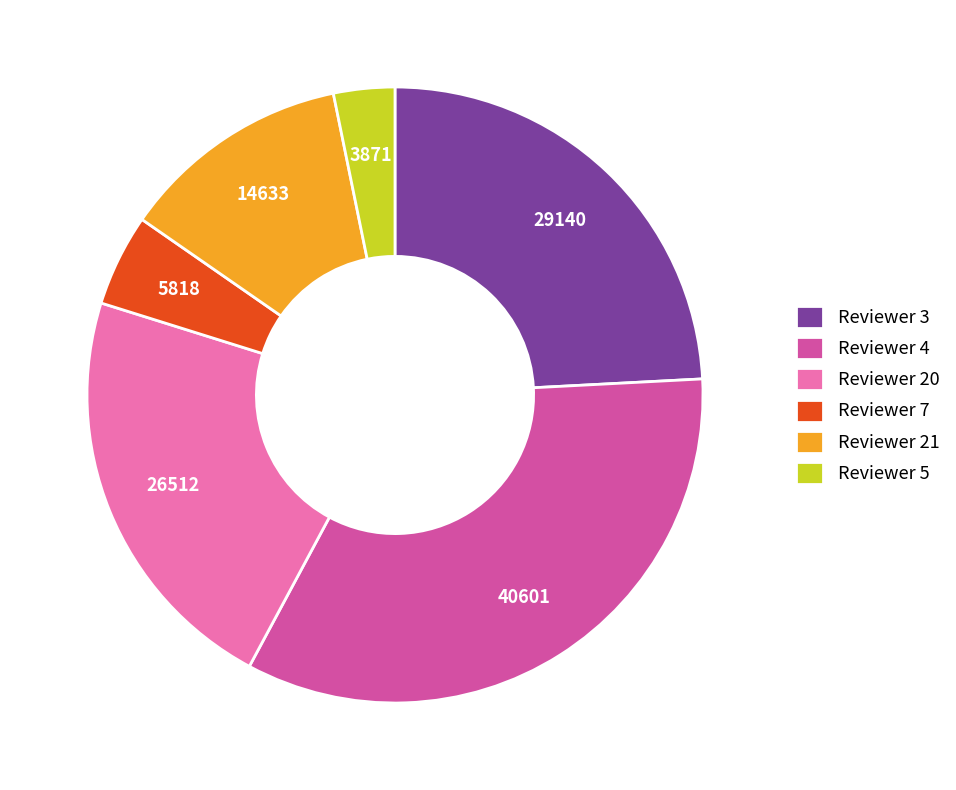

Does any single category account for the majority?

No